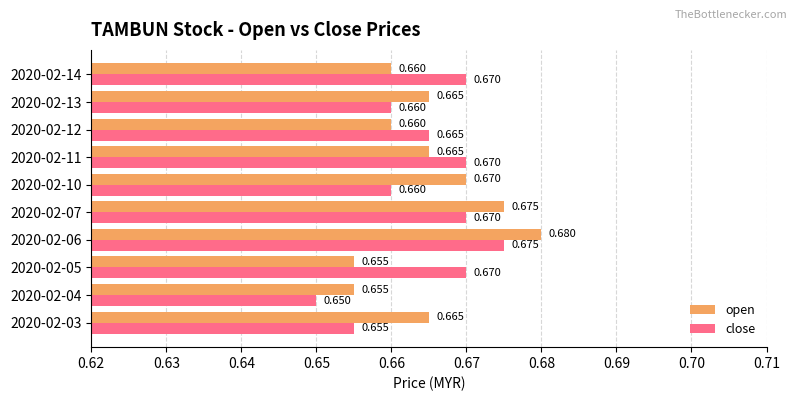

List the series in order of their overall mean, highest first.

open, close